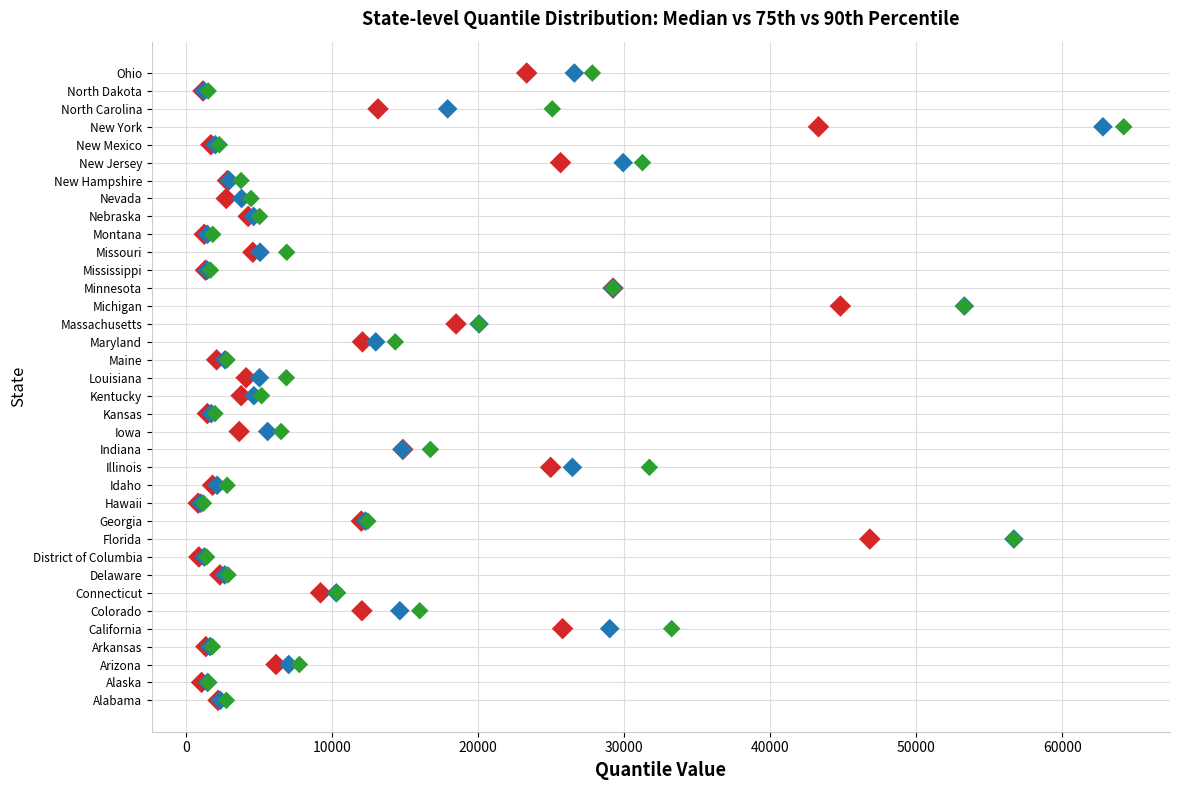

What are all the series names shown in the legend?

0.5 (median), 0.75, 0.9